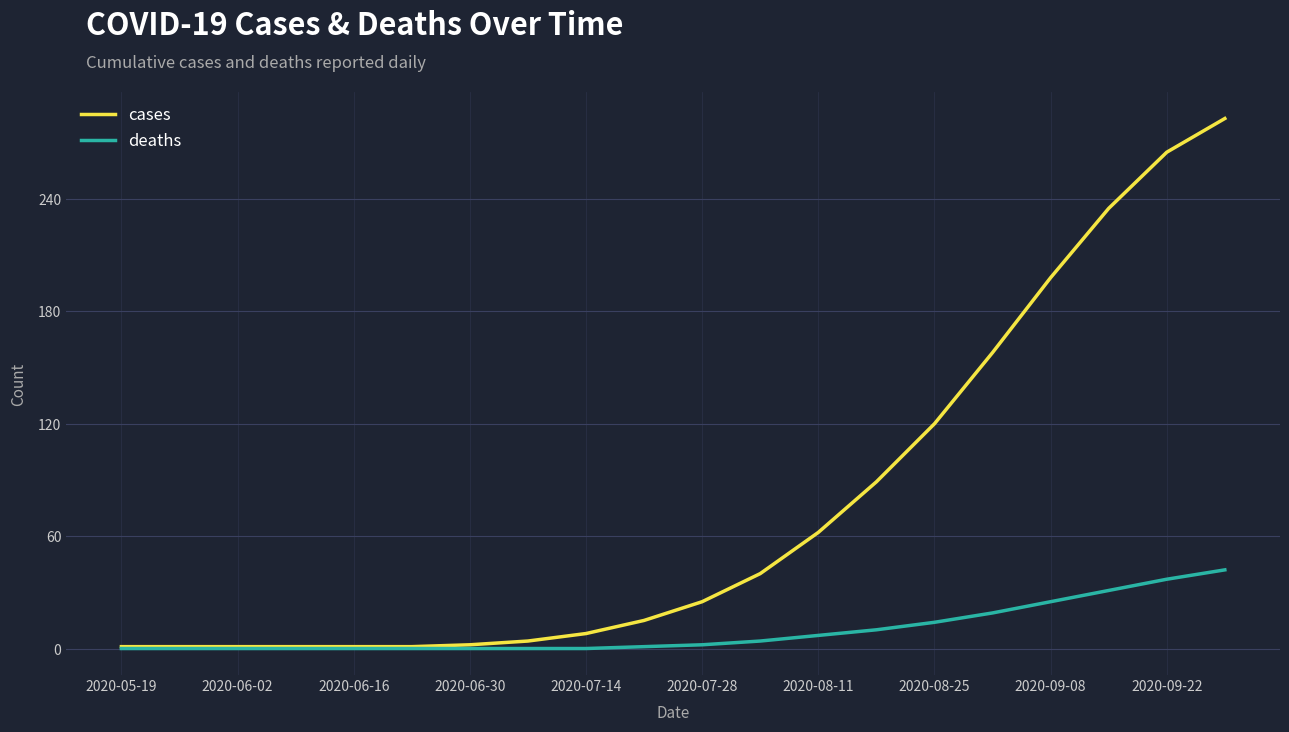

Rank the series by their maximum value, from lowest to highest.

deaths, cases